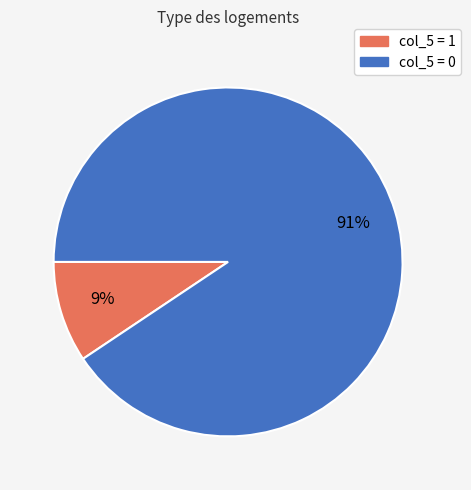

Does any single category account for the majority?

Yes